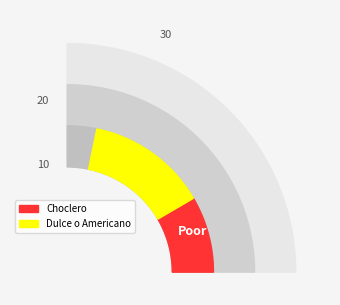

Is it true that 22 is 0% of the pie?

True